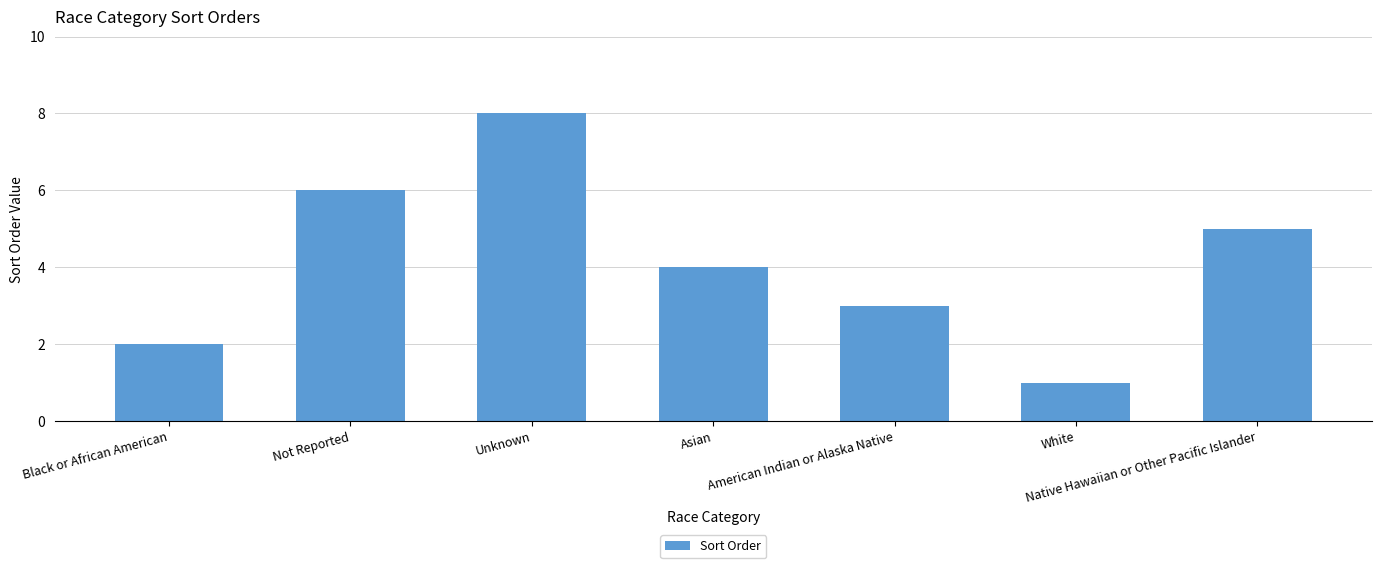

List the labels in order of value, largest first.

Unknown, Not Reported, Native Hawaiian or Other Pacific Islander, Asian, American Indian or Alaska Native, Black or African American, White